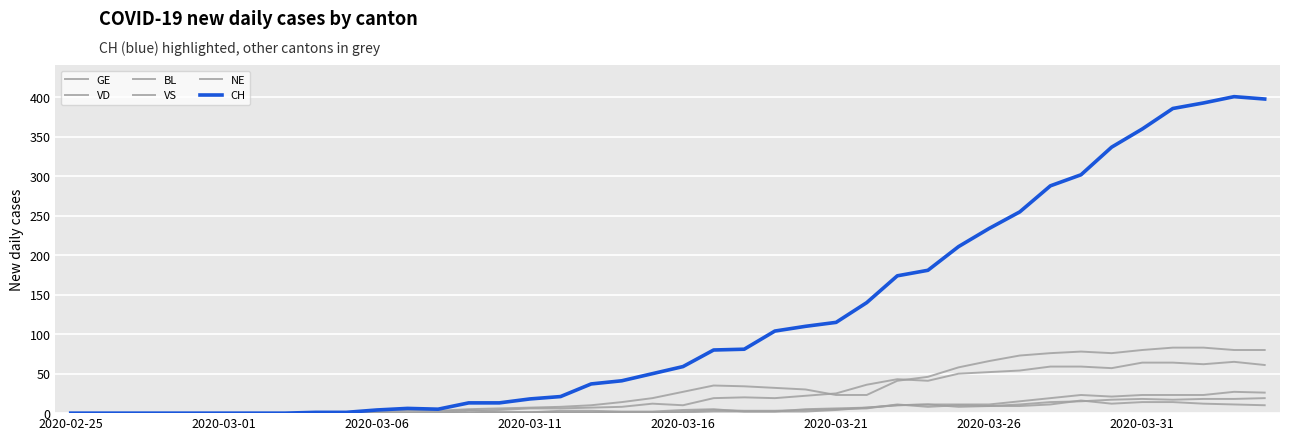

How many lines are shown in the chart?

6